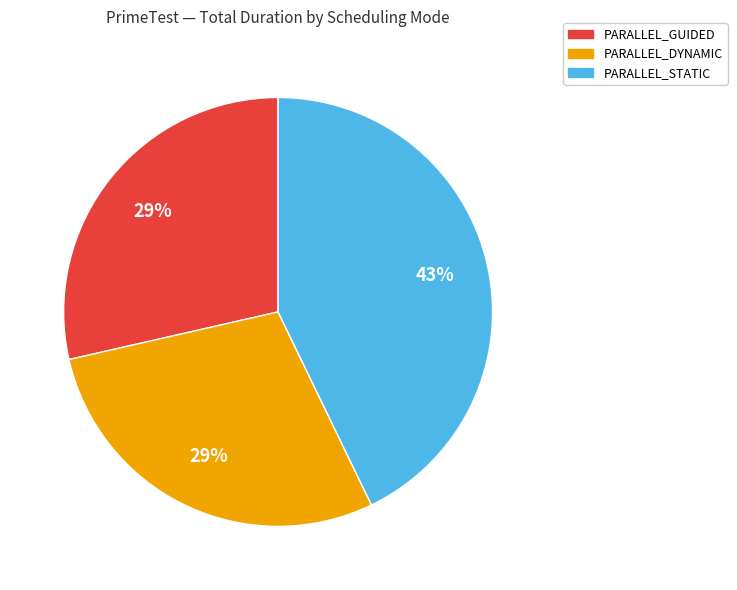

To the nearest percent, what is the average slice percentage?

33%